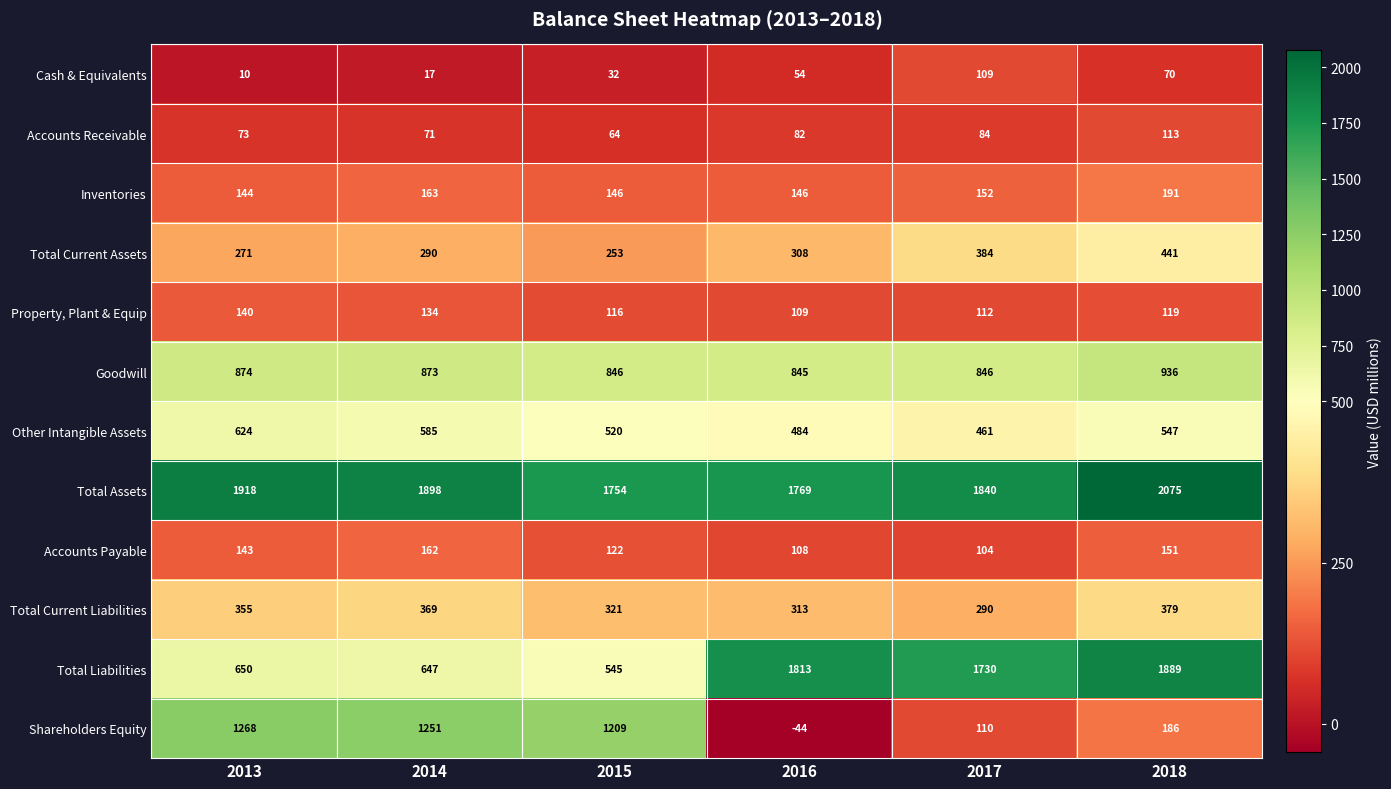

What is the total value across all series at 2016?

5987